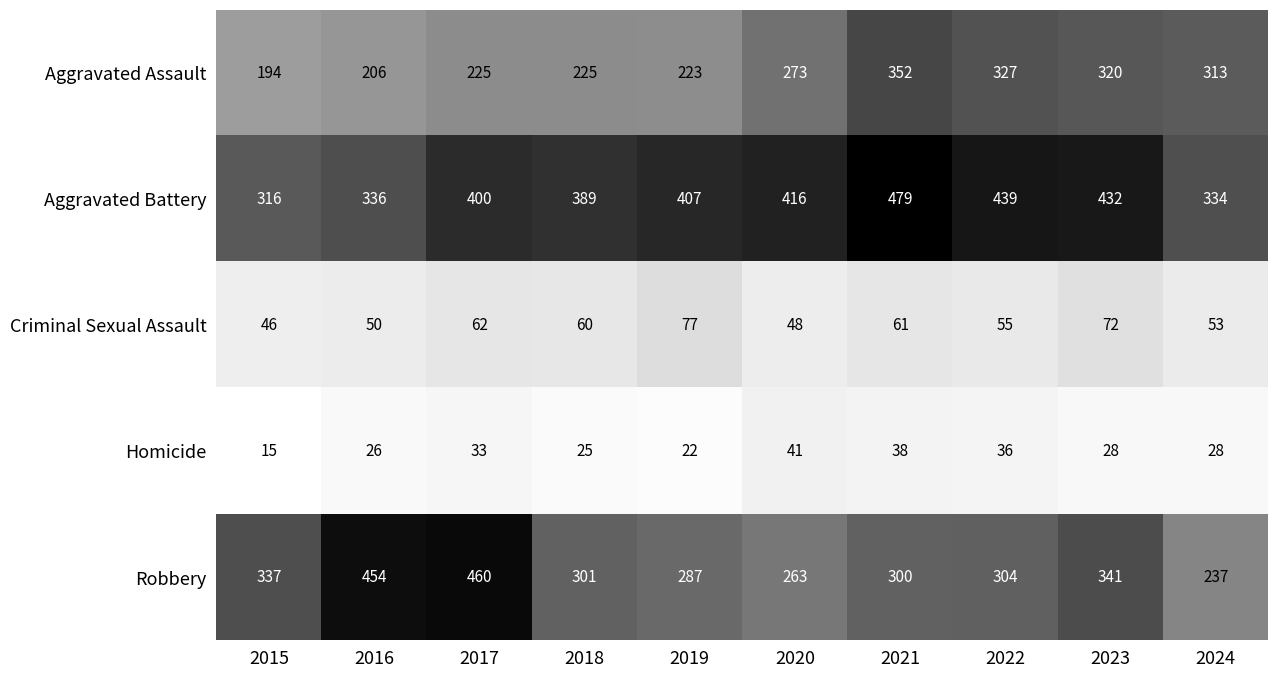

What is the difference between the second highest and minimum values in the Aggravated Assault series?

133